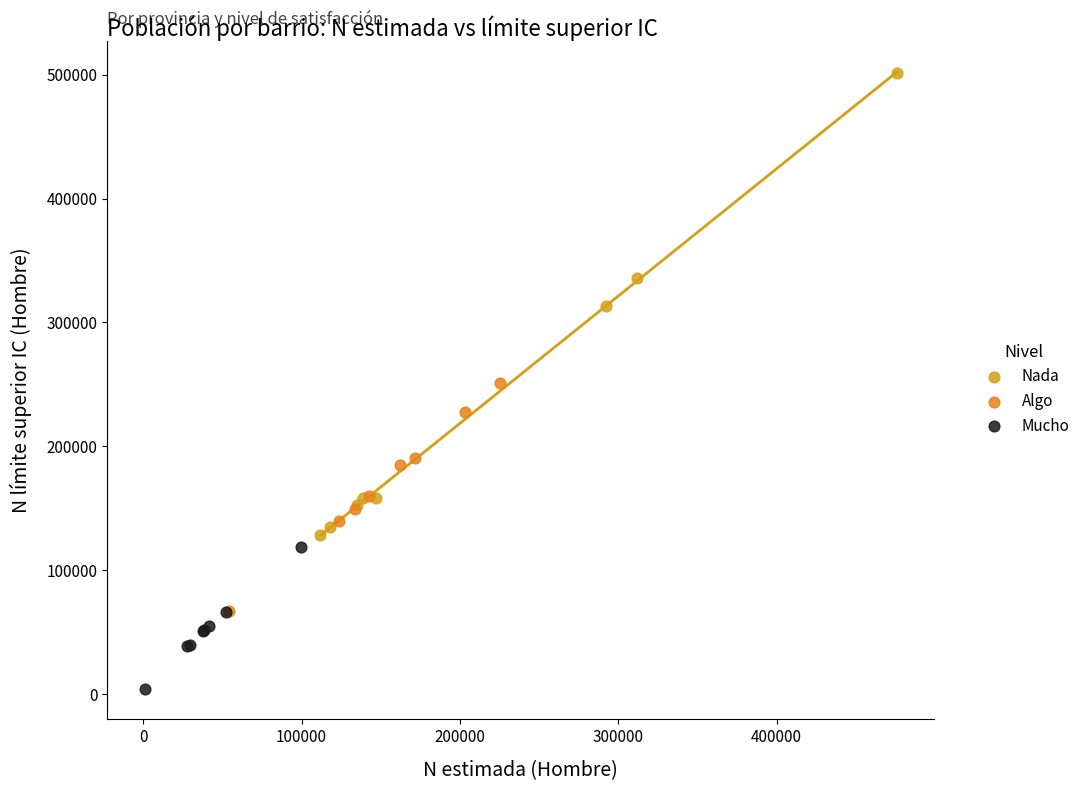

Which series has the widest spread of Y values?

Nada